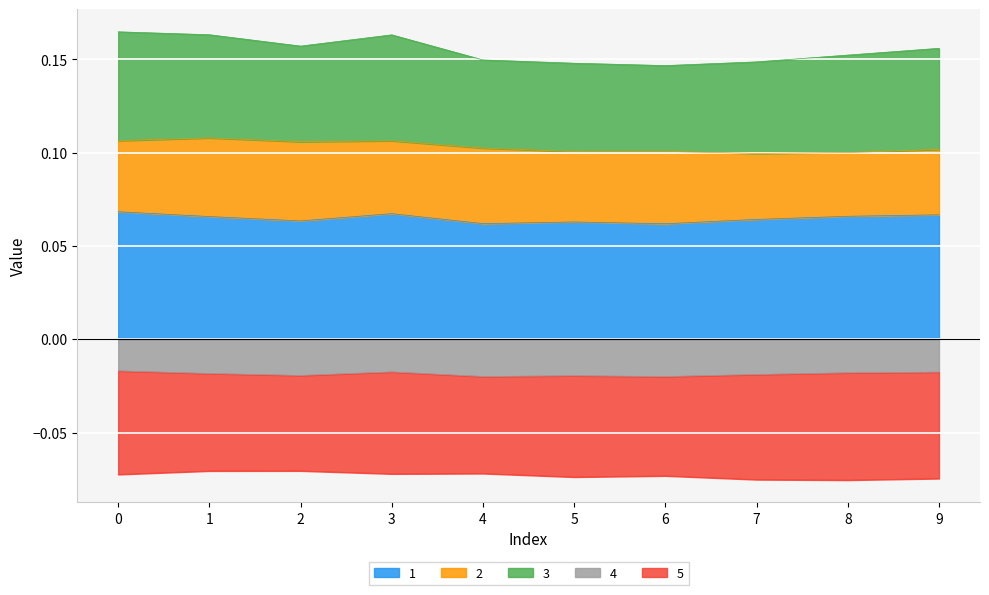

At which category does 3 reach its first local peak?

3